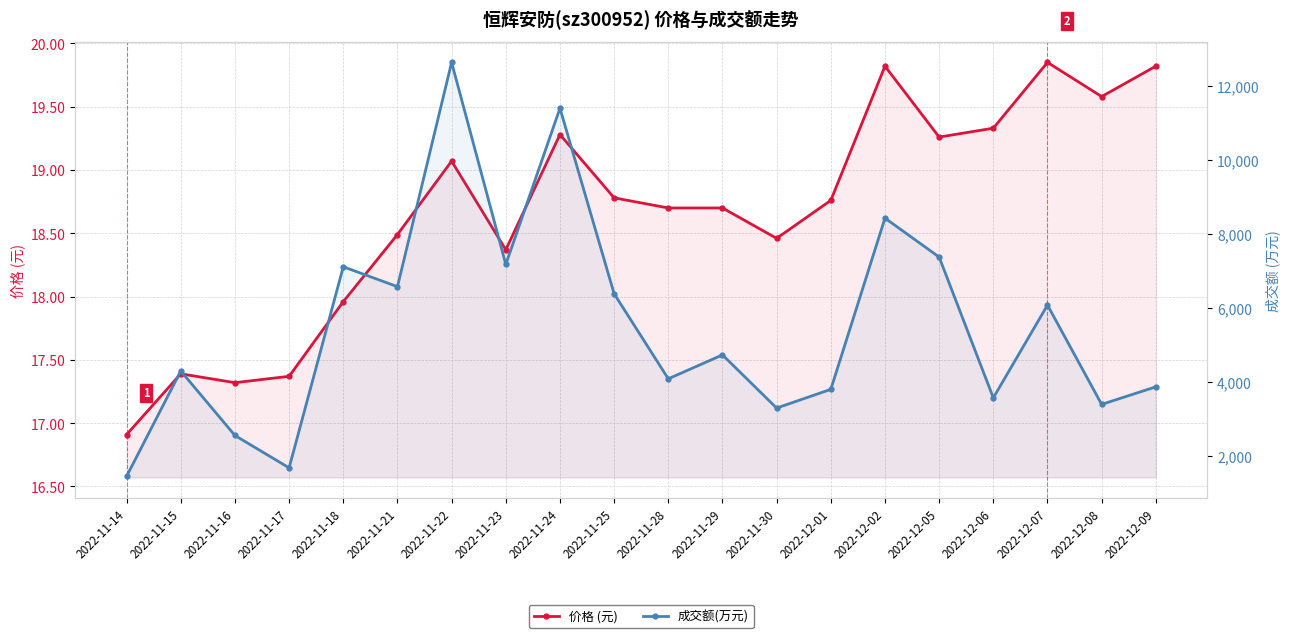

At which label does 价格 (元) first exceed 18?

2022-11-21